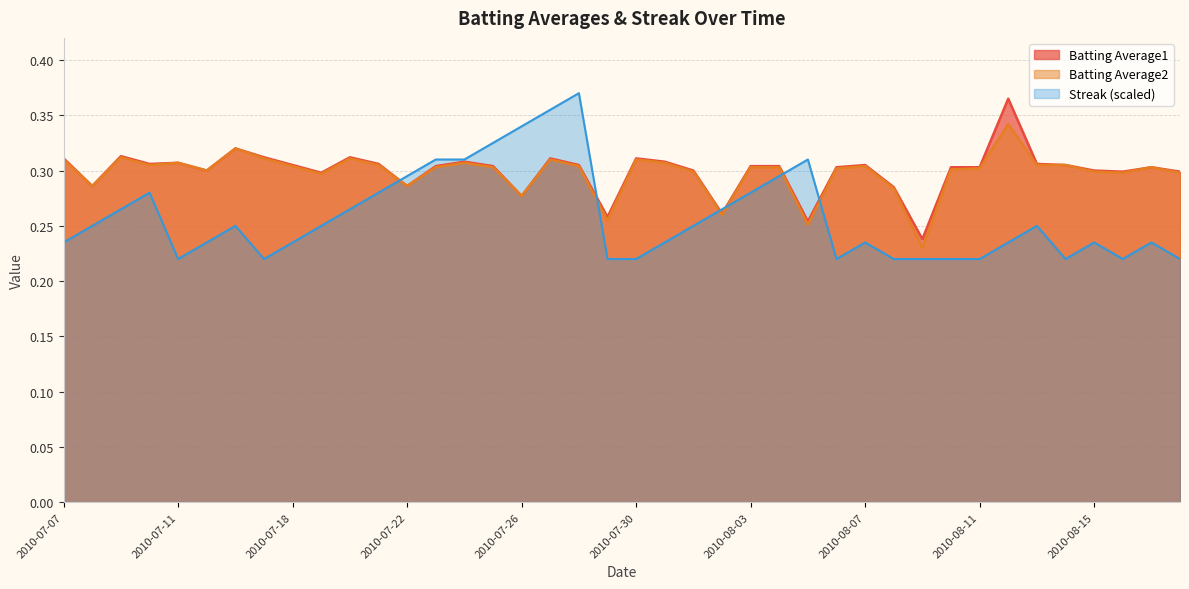

Read the Batting Average1 value at 2010-07-23.

0.3